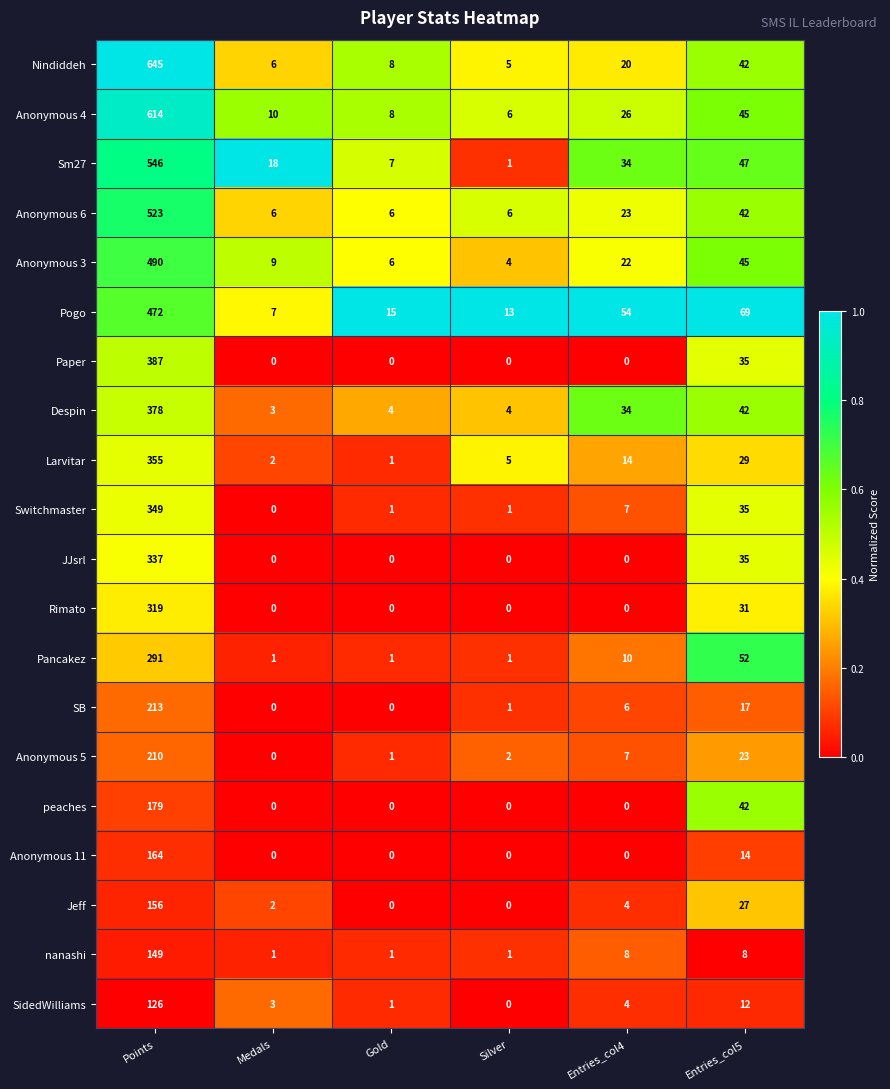

True or false: Anonymous 6 has a value of 523 at Points.

True